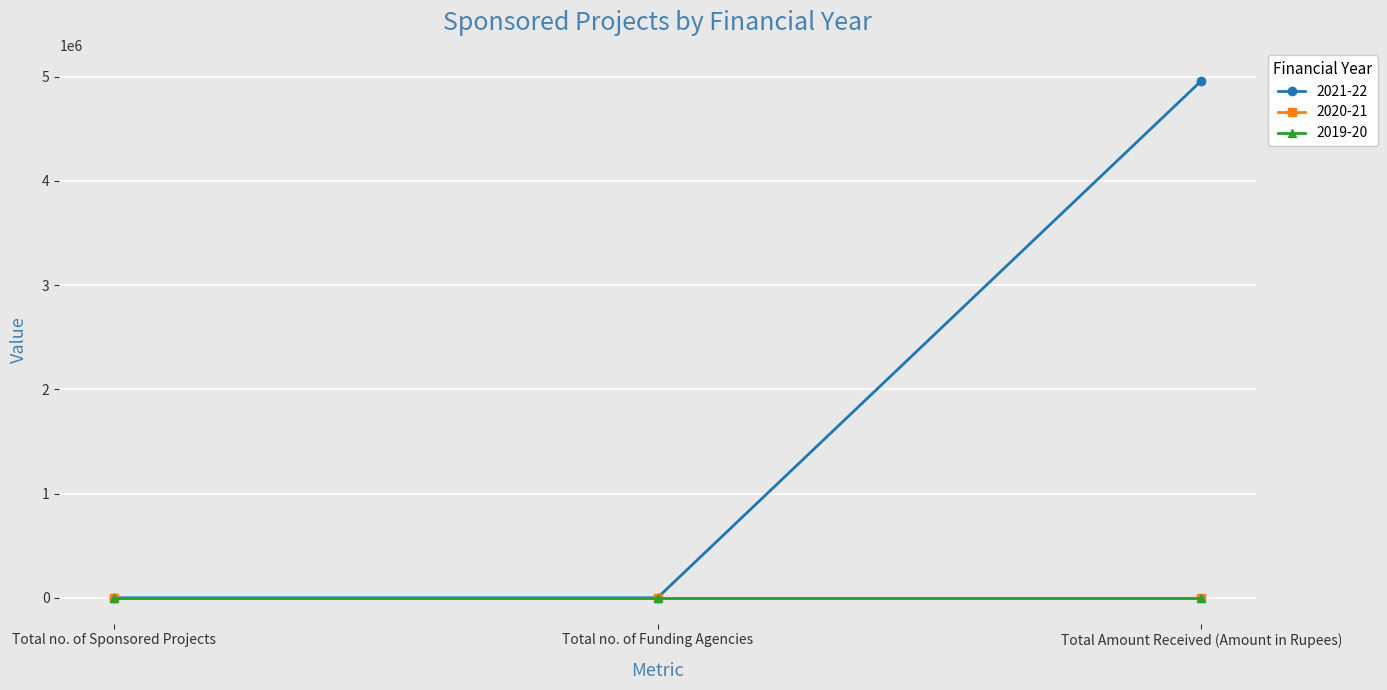

Is this an area chart (filled region under the line)?

No